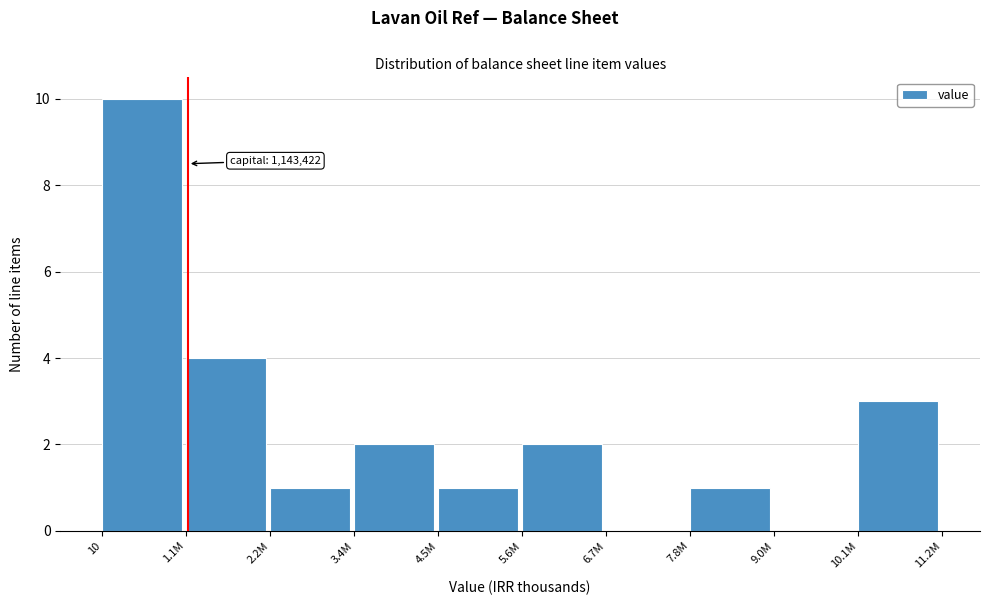

Reading left to right, extract all data points from this chart.

10=10	1.1M=4	2.2M=1	3.4M=2	4.5M=1	5.6M=2	6.7M=0	7.8M=1	9.0M=0	10.1M=3